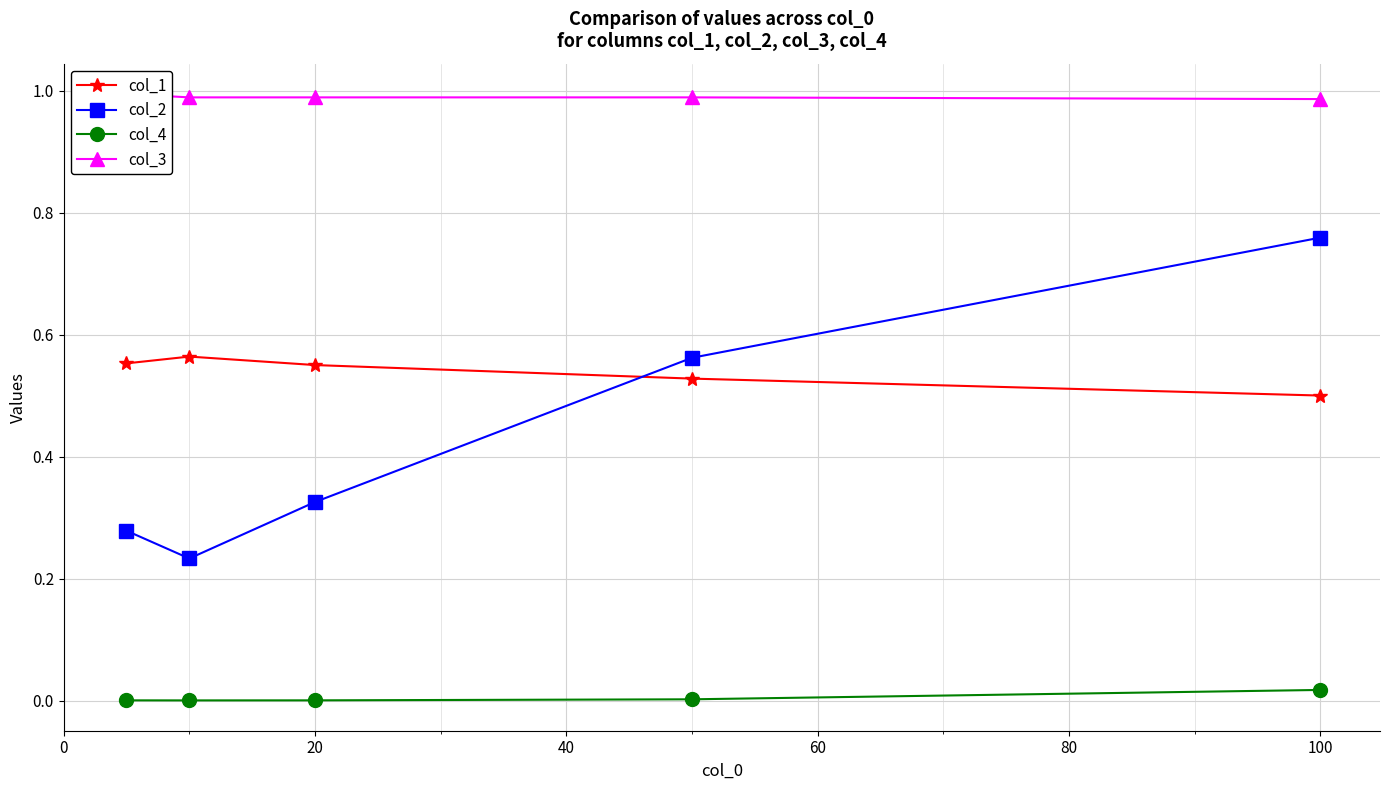

True or false: col_2 and col_4 intersect in this chart.

False